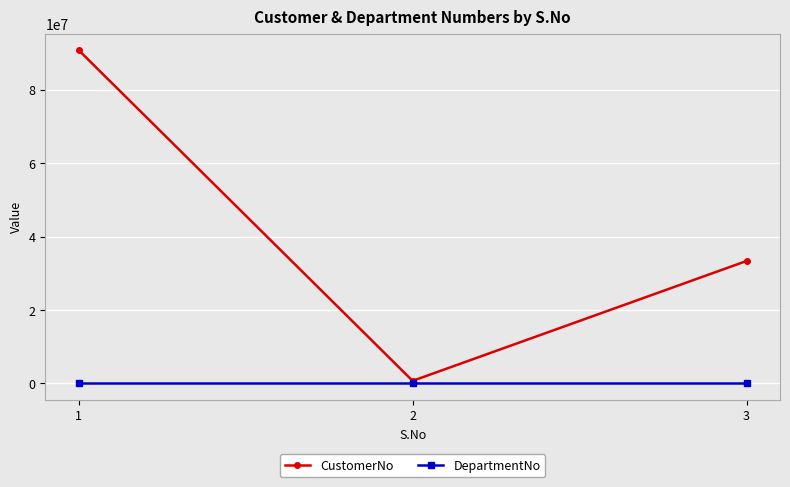

What is the value of the CustomerNo point at the 3rd from the left?

33356783